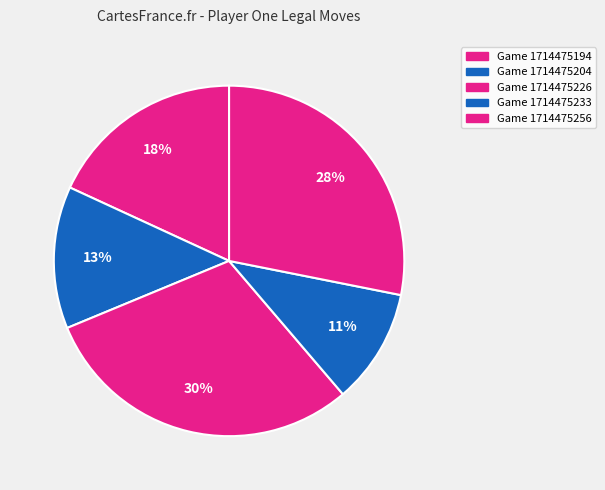

To the nearest percent, what percentage of the pie is Game 1714475256?

28%